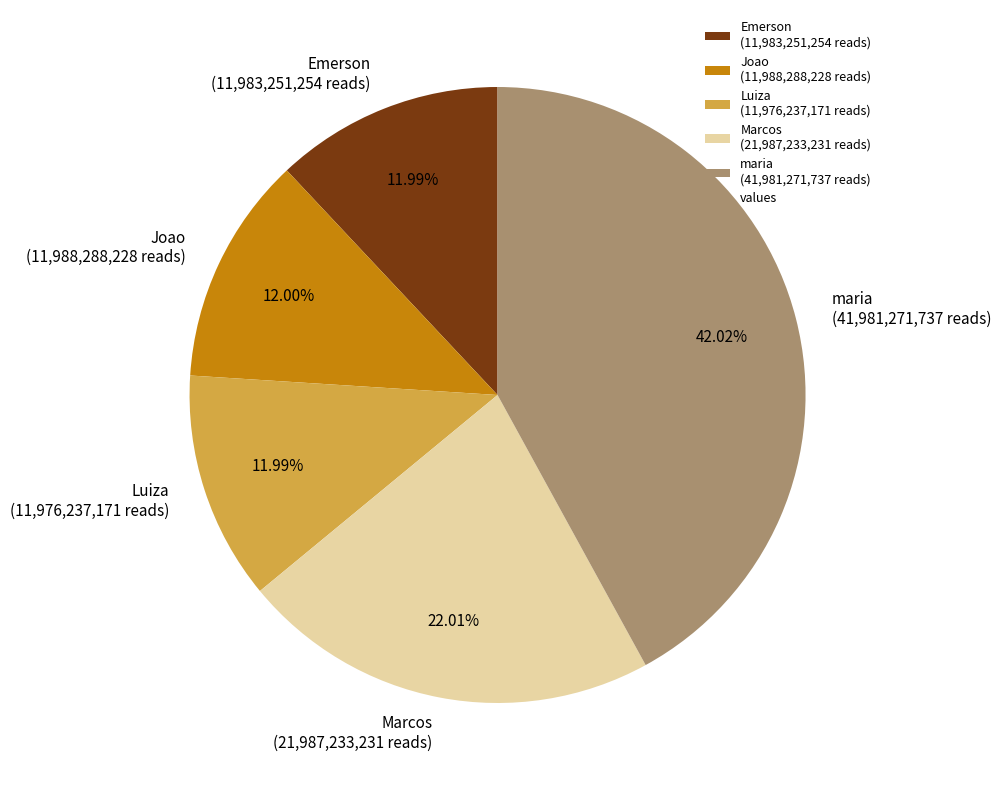

To the nearest percent, what is the difference between the Marcos and maria slice percentages?

20%